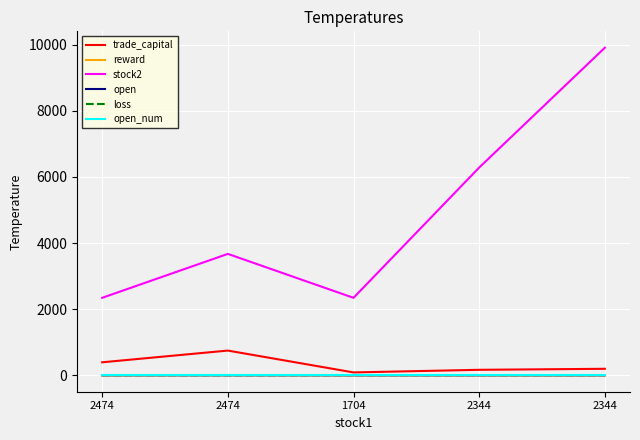

Between 2474 and 1704, which series saw the biggest shift?

trade_capital